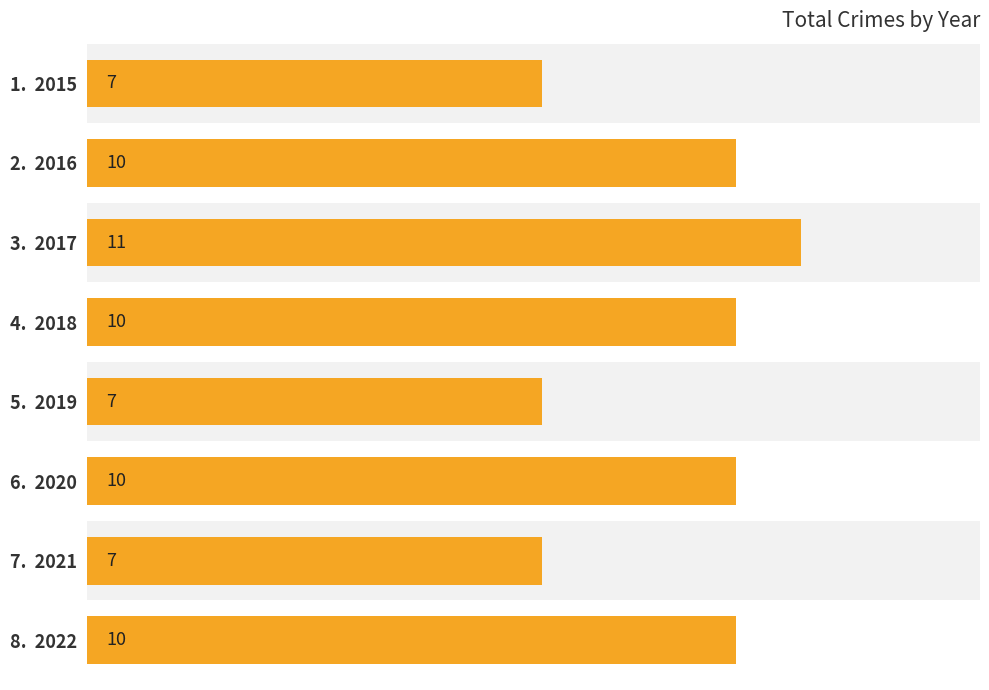

How many values are between 7 and 10?

7